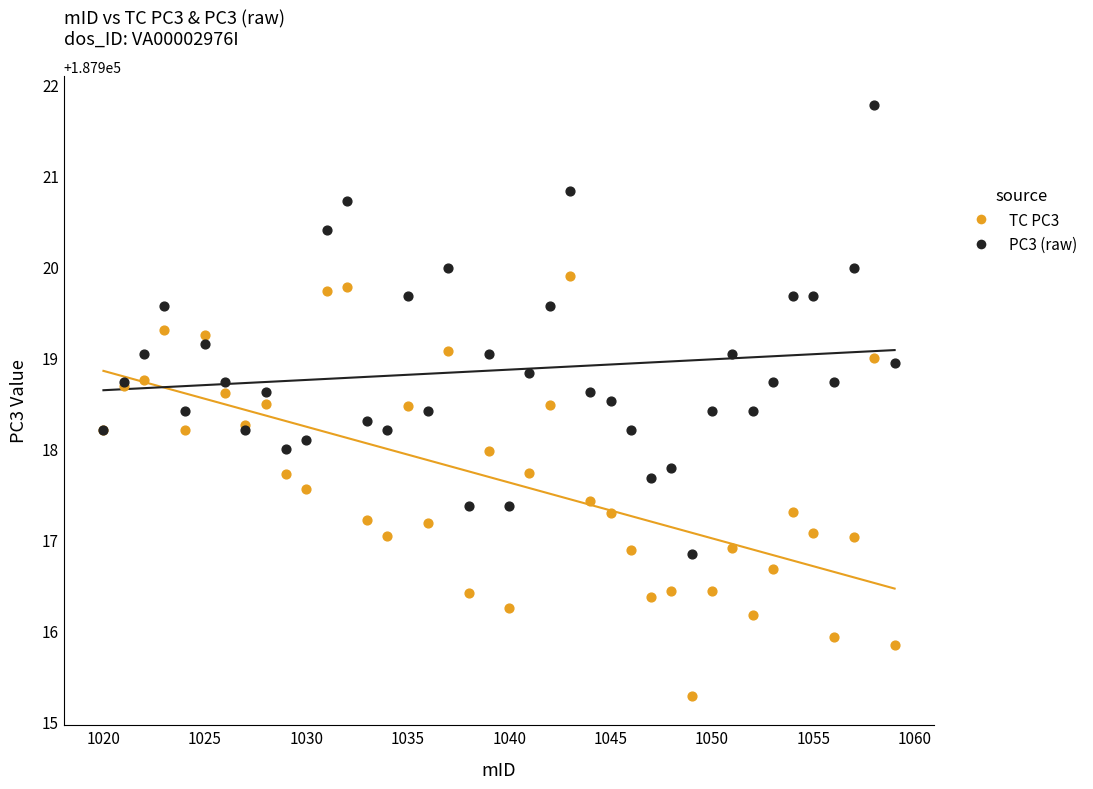

Which series has the widest spread of Y values?

PC3 (raw)